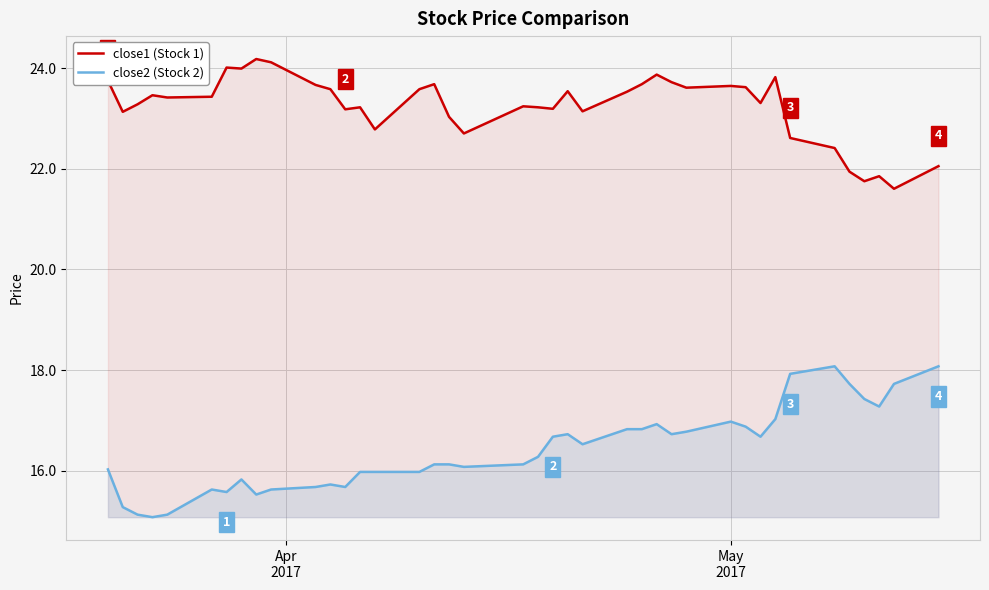

Rank the series by their maximum value, from highest to lowest.

close1 (Stock 1), close2 (Stock 2)